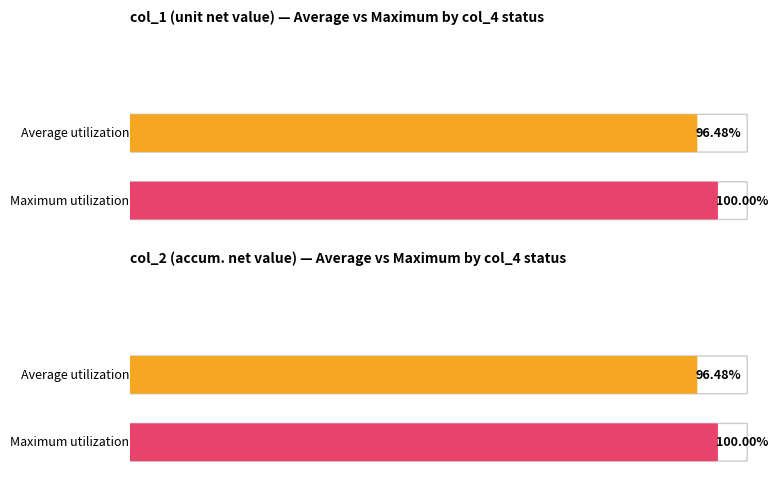

Rank the series by their maximum value, from lowest to highest.

Average utilization, Maximum utilization